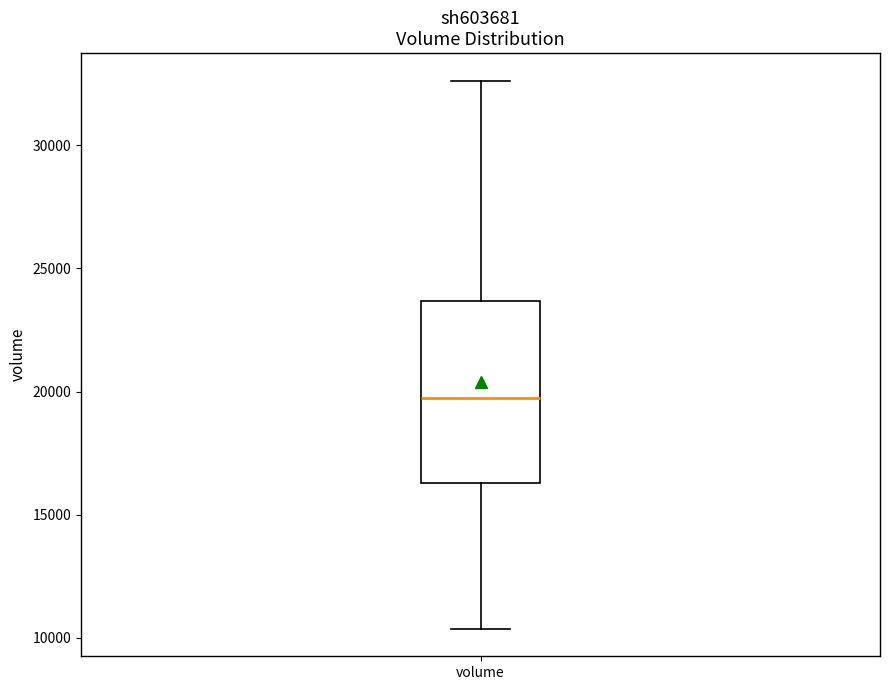

Read this box plot against the y-axis: the position of the median line, the range covered by the box, and the ends of both whiskers. The values are not printed on the chart, so give them approximately, as read against the axis.

median 20000, box 16500 to 23500, whiskers 10500 to 32500